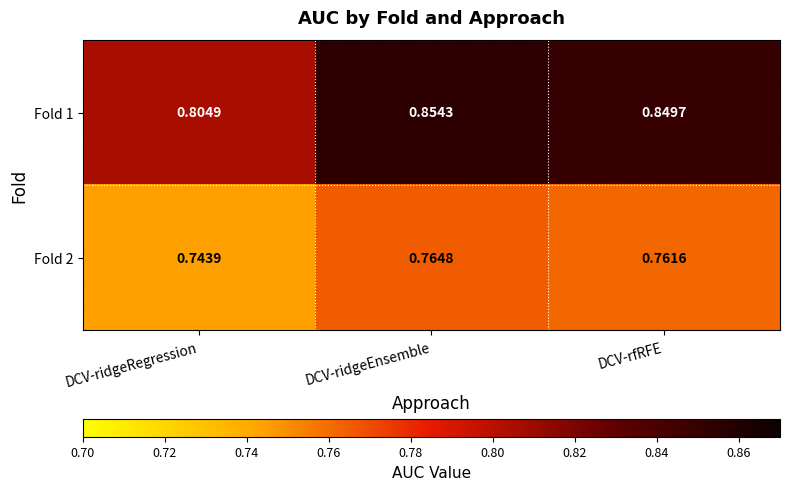

Which category has the highest value across all series?

DCV-ridgeEnsemble